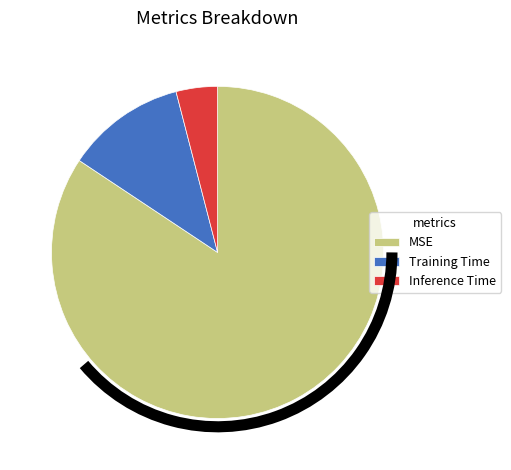

Is it true that Training Time is 12% of the pie?

True